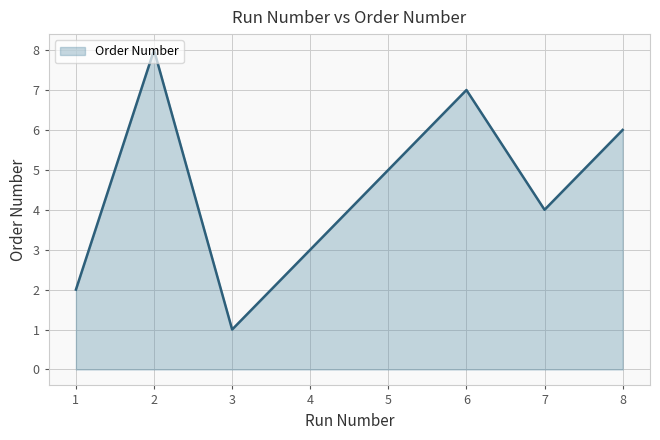

What is the greatest value displayed?

8